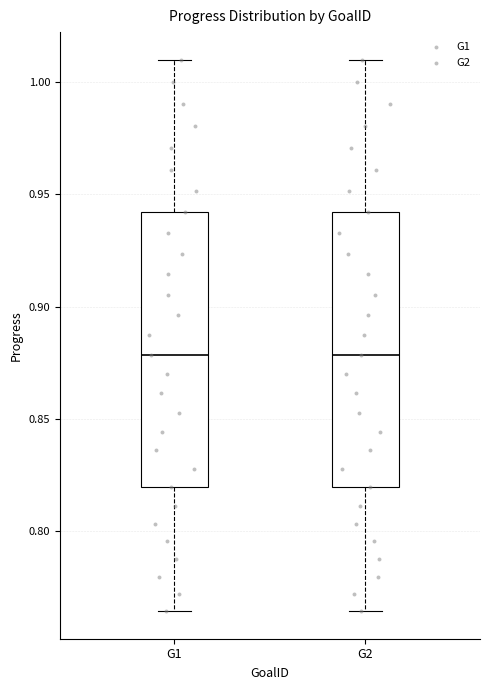

Reading left to right, read every box against the y-axis: the position of its median line, the range the box covers, and the ends of its whiskers. The values are not printed on the chart, so give them approximately, as read against the axis.

G1: median 0.880, box 0.820 to 0.940, whiskers 0.765 to 1.010
G2: median 0.880, box 0.820 to 0.940, whiskers 0.765 to 1.010